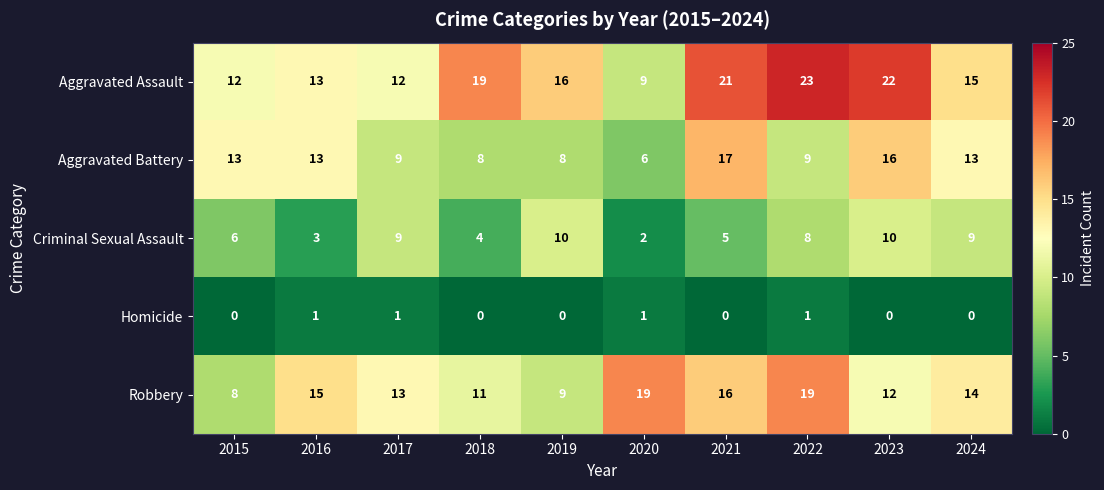

List the series in order of their overall mean, lowest first.

Homicide, Criminal Sexual Assault, Aggravated Battery, Robbery, Aggravated Assault